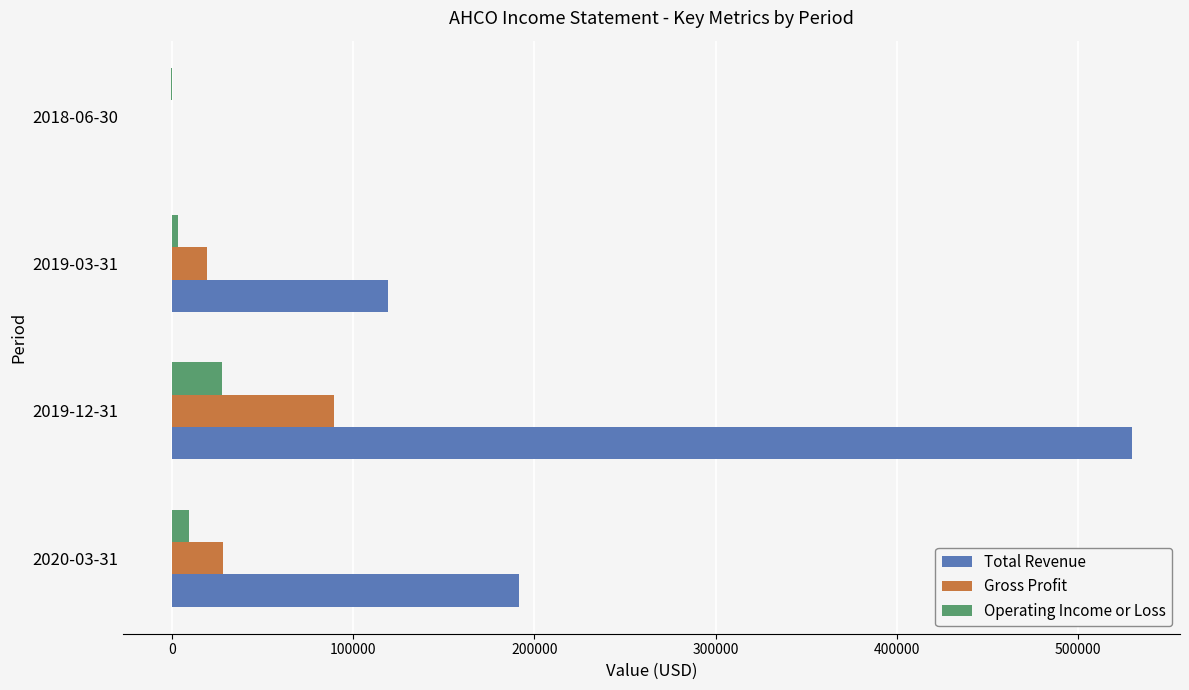

What is the highest value of the Total Revenue series?

529600